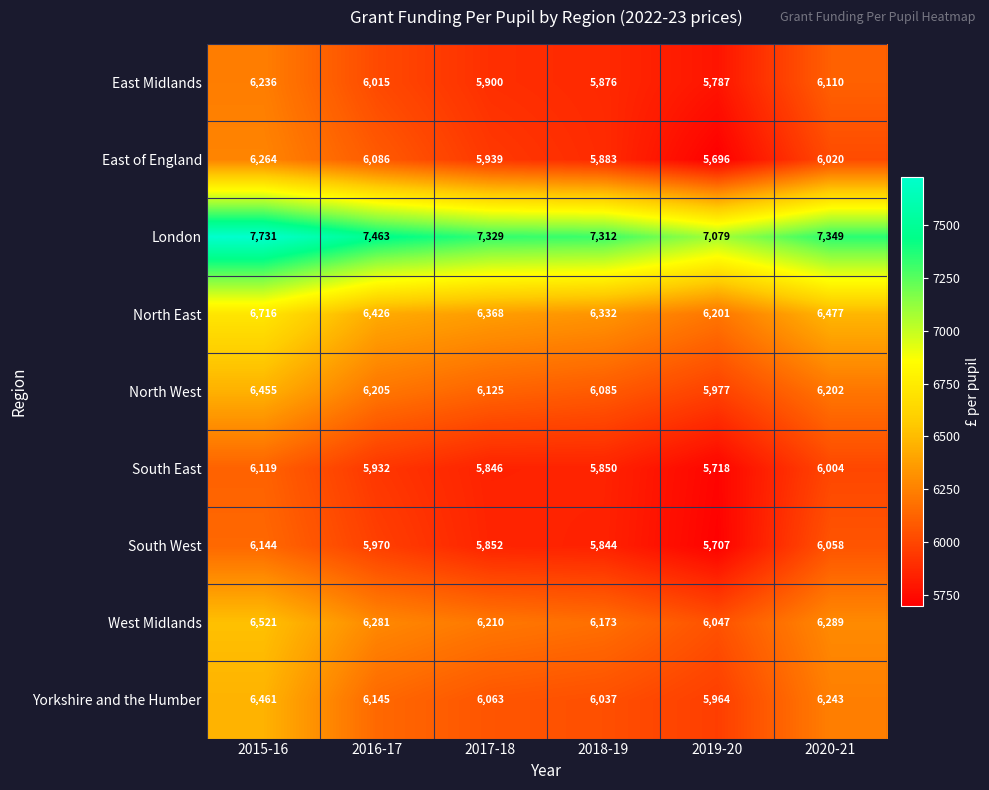

Which series has the widest spread of values?

London